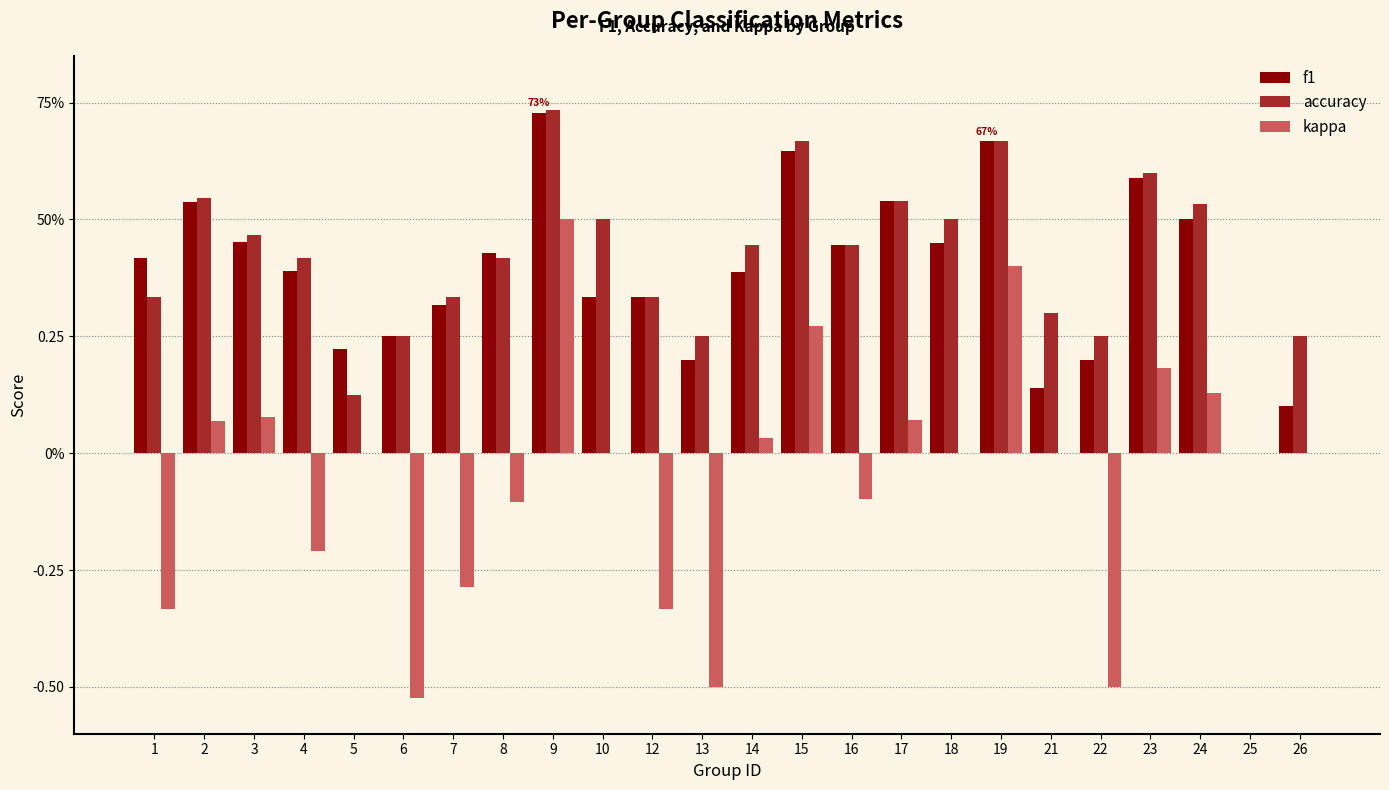

True or false: f1 has a value of 0.3 at 5.

False